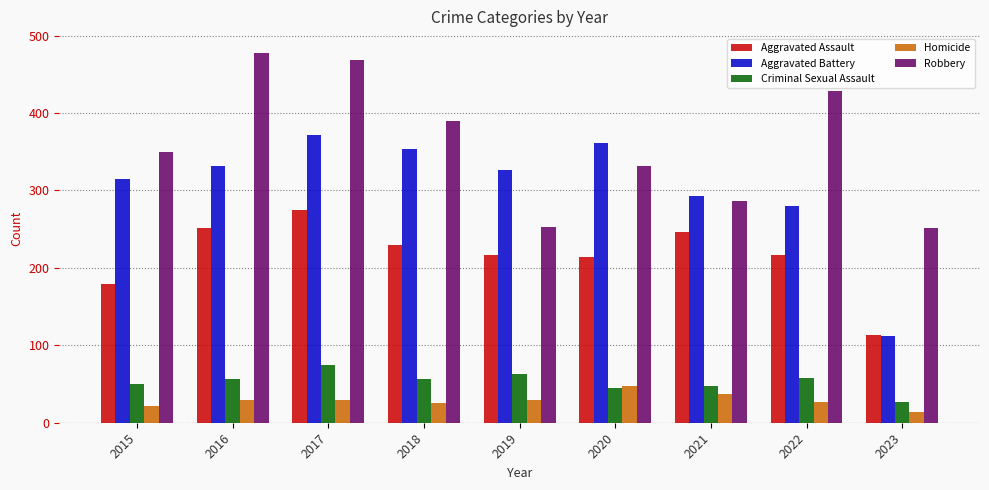

Is it true that Aggravated Assault equals 216 at 2022?

True